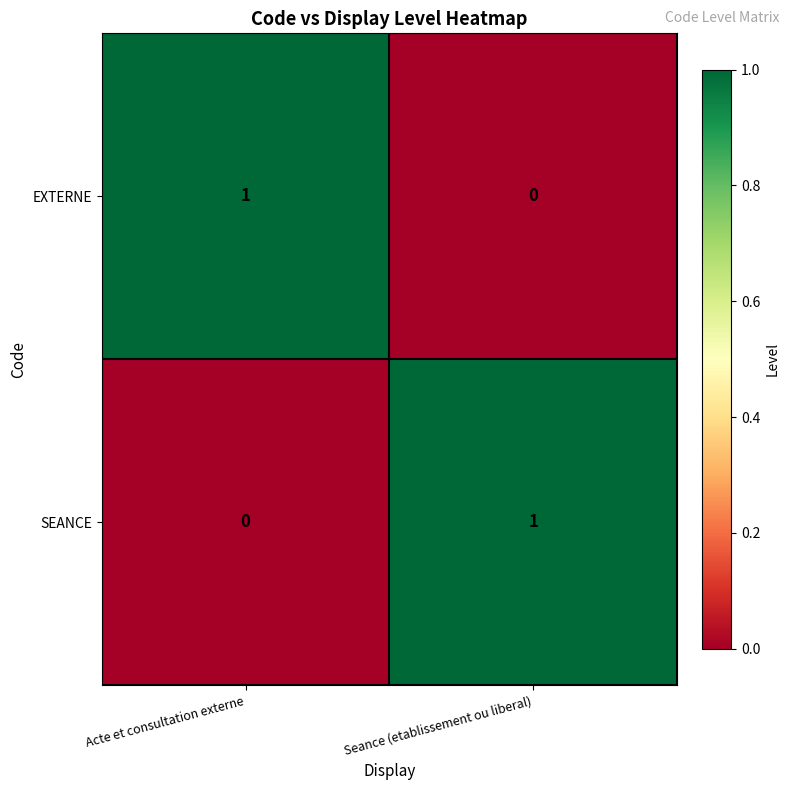

Reading left to right, transcribe all the data shown in this chart.

EXTERNE: 1	0
SEANCE: 0	1